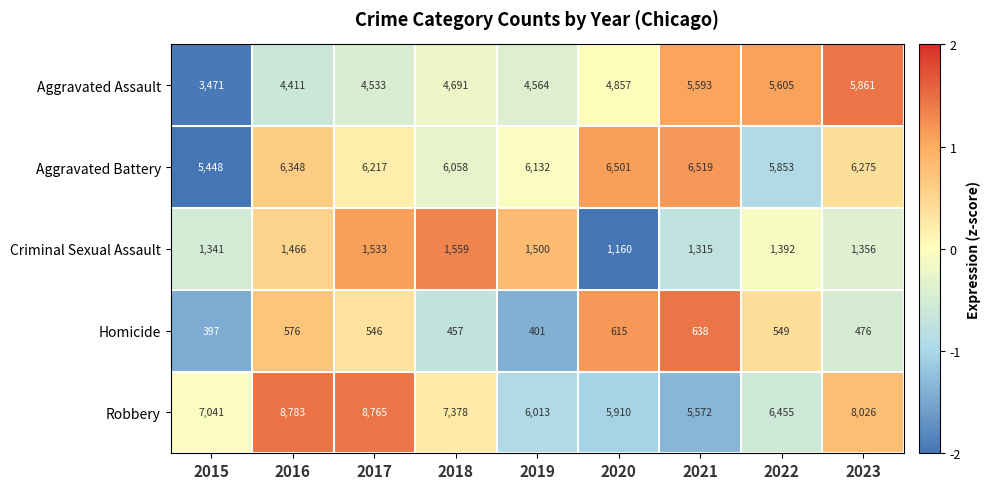

At which label does Homicide reach its peak?

2021